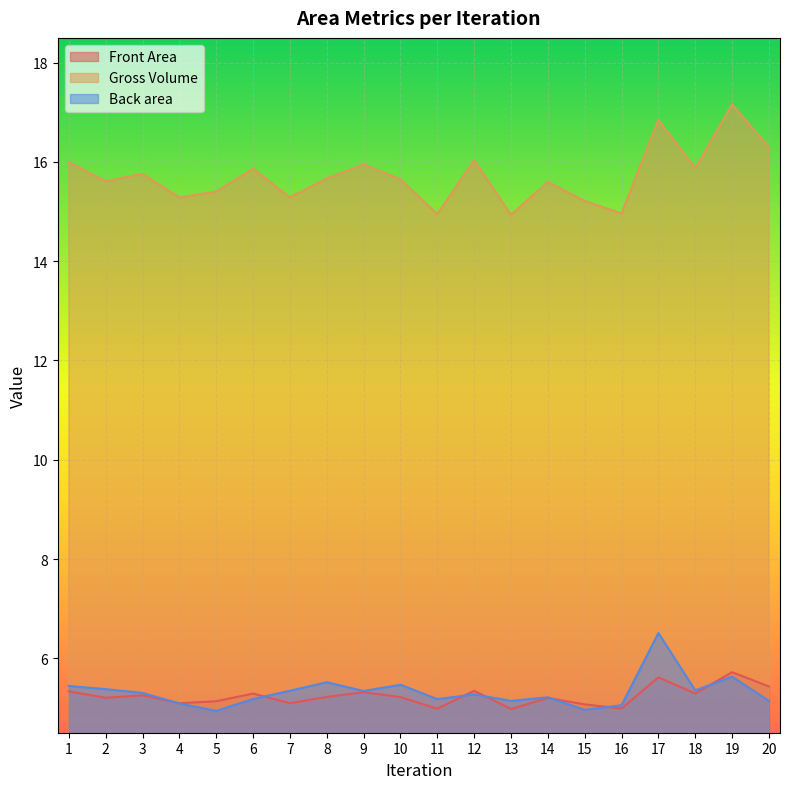

What is the spread (max minus min) of values at 20?

11.2